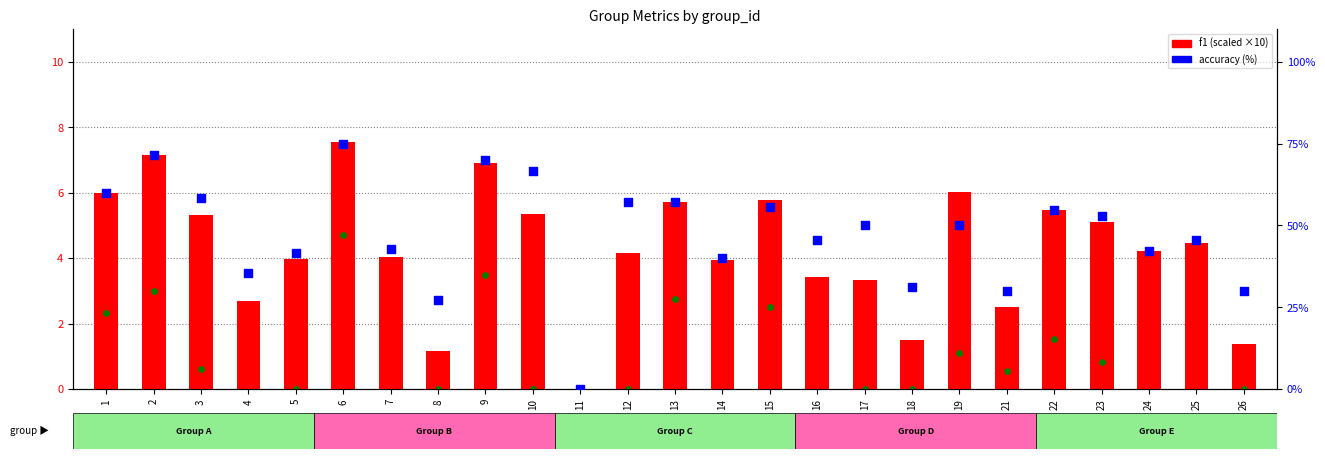

What is the total value across all series at 4?

37.4